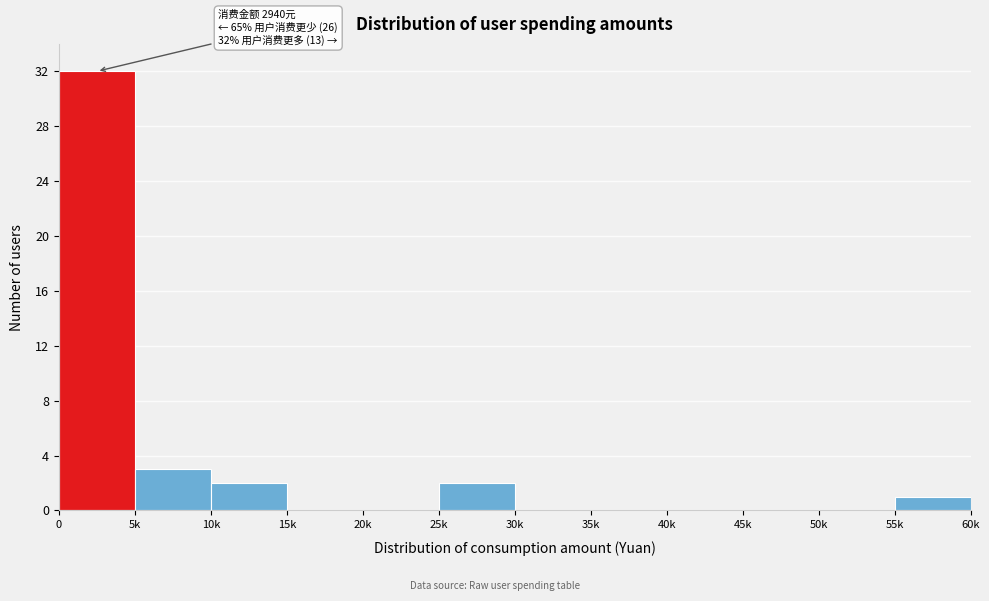

Reading left to right, what are all the values shown in this chart?

0=32	5k=3	10k=2	15k=0	20k=0	25k=2	30k=0	35k=0	40k=0	45k=0	50k=0	55k=1